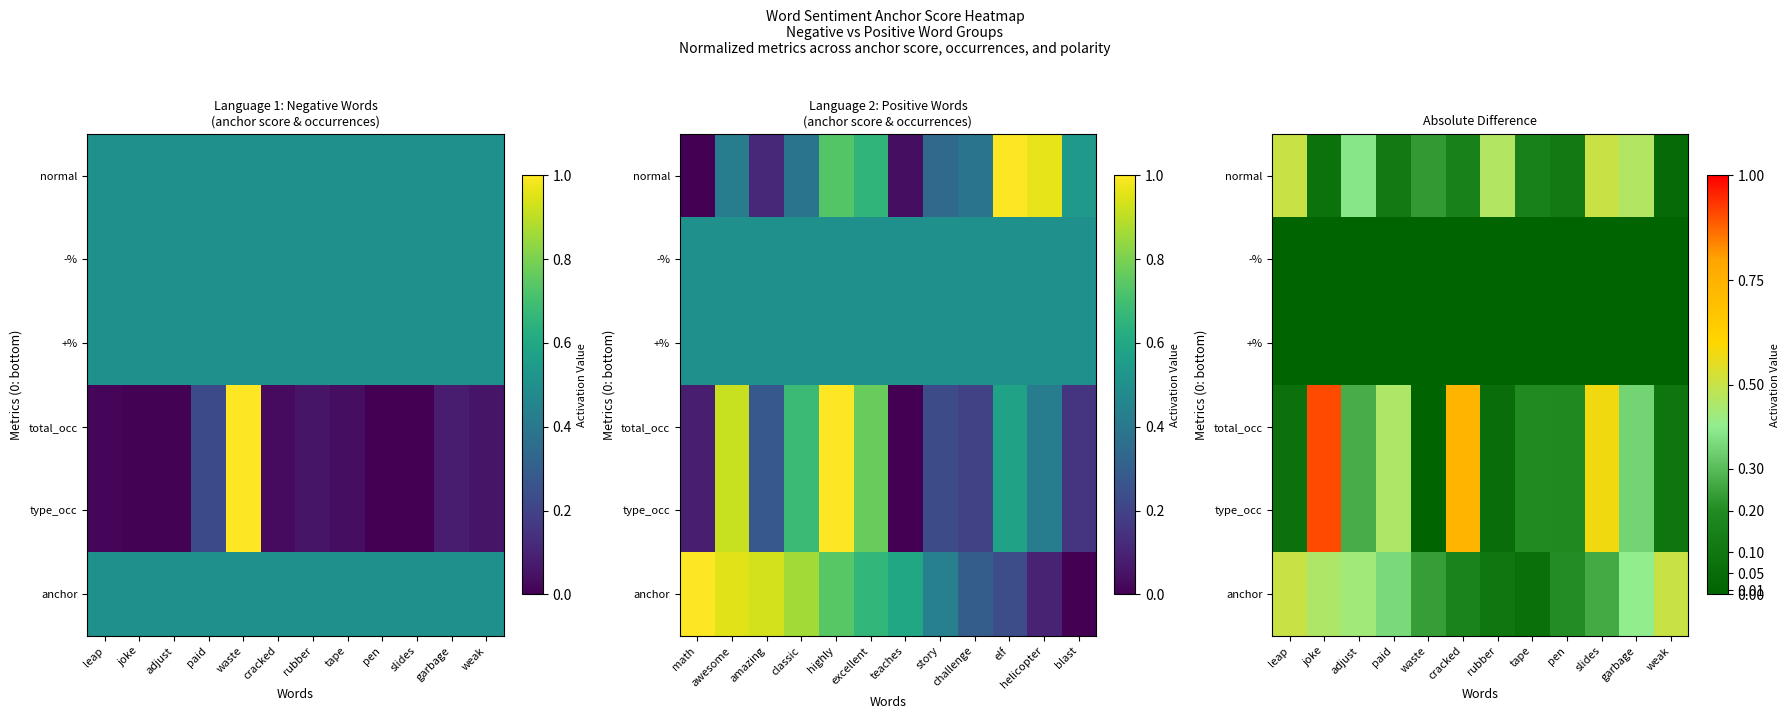

Which has a higher value, rubber or slides?

slides